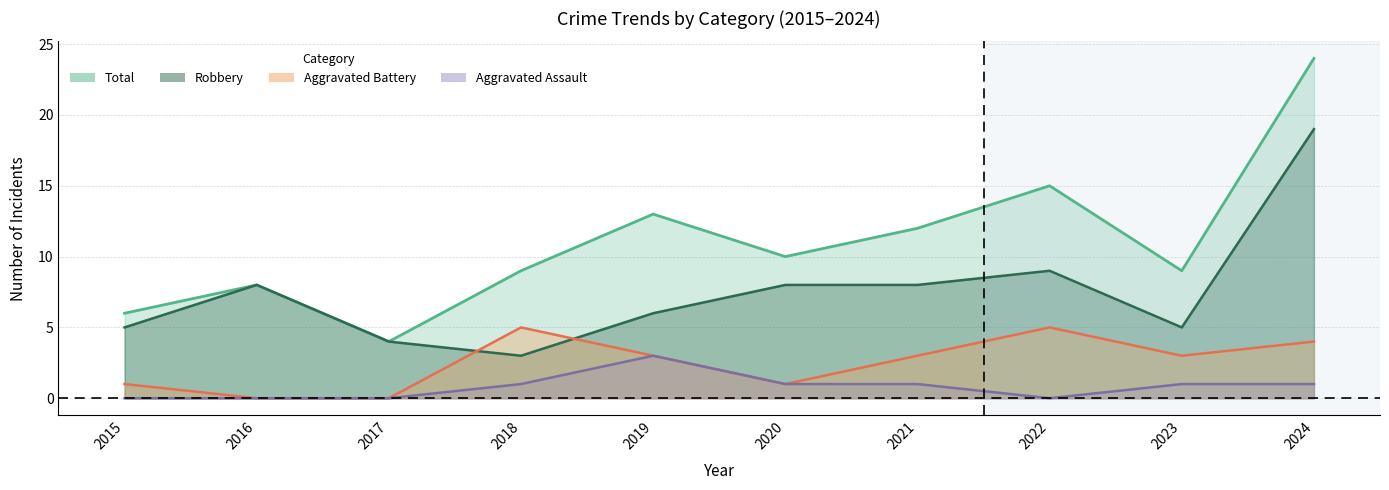

Rank the categories by Aggravated Battery value from highest to lowest.

2018, 2022, 2024, 2019, 2021, 2023, 2015, 2020, 2016, 2017